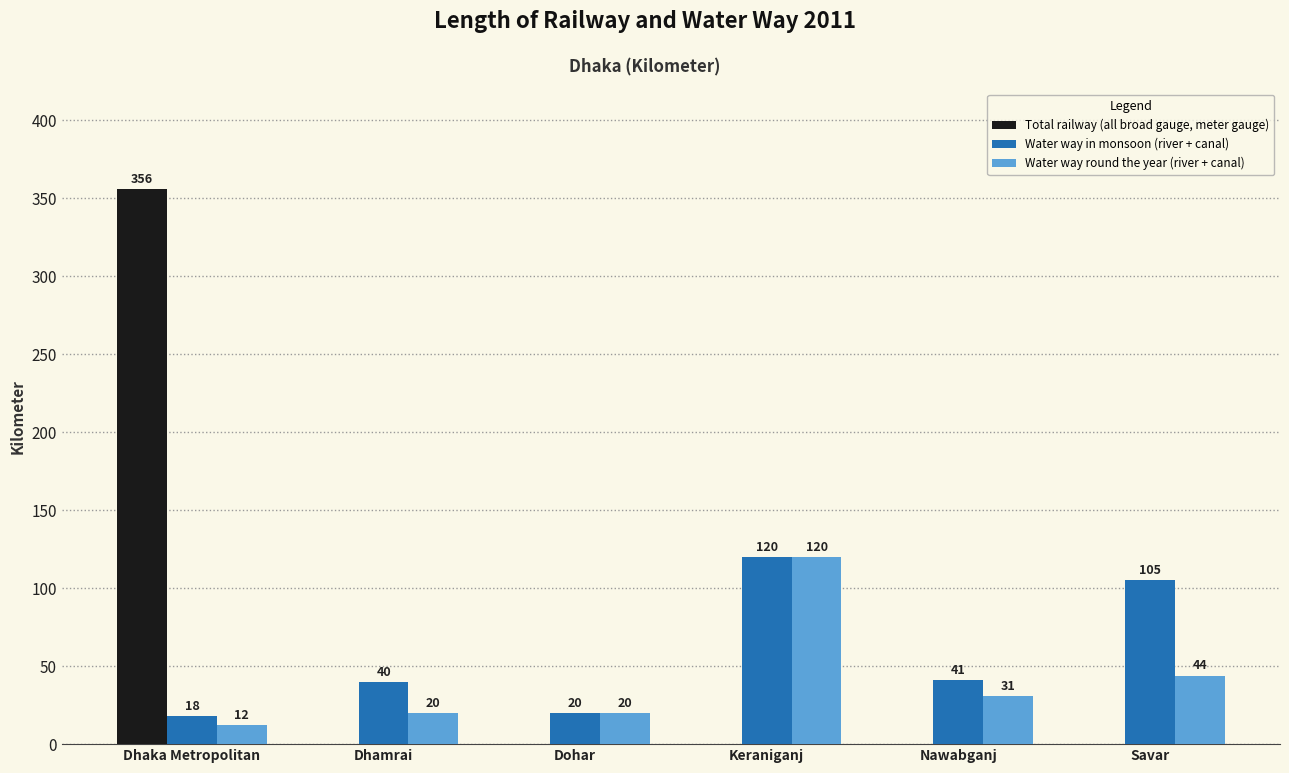

Between Keraniganj and Nawabganj, which series saw the biggest shift?

Water way round the year (river + canal)